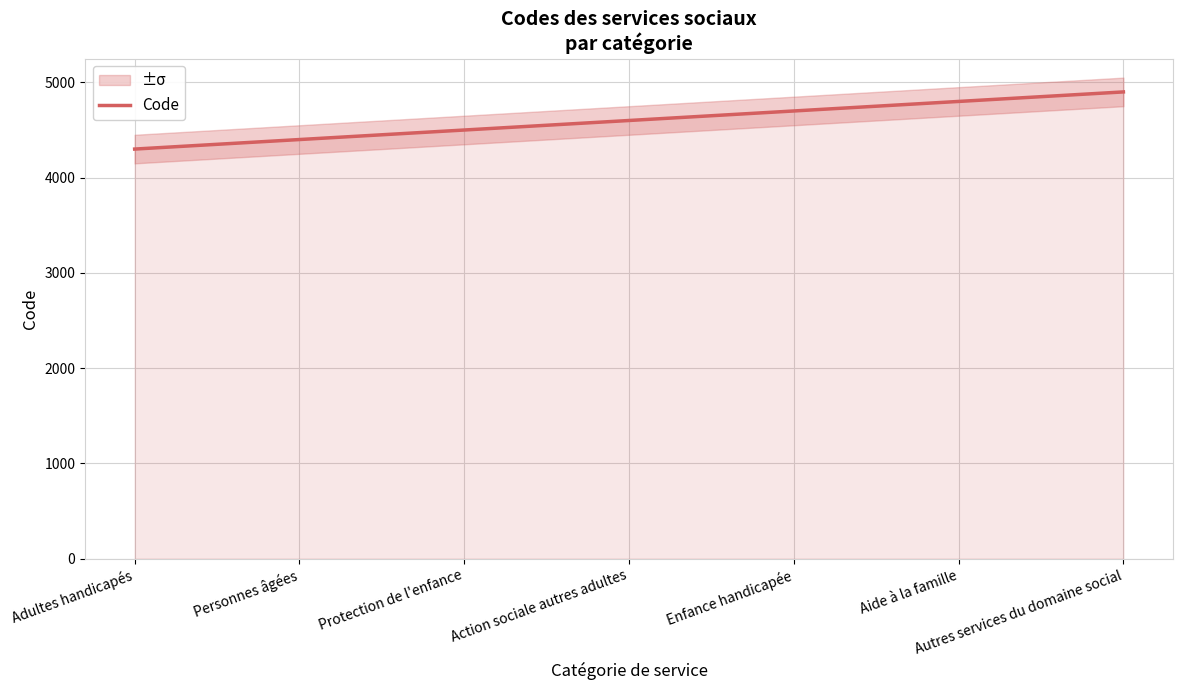

Reading left to right, extract all data points from this chart.

Adultes handicapés=4300	Personnes âgées=4400	Protection de l'enfance=4500	Action sociale autres adultes=4600	Enfance handicapée=4700	Aide à la famille=4800	Autres services du domaine social=4900